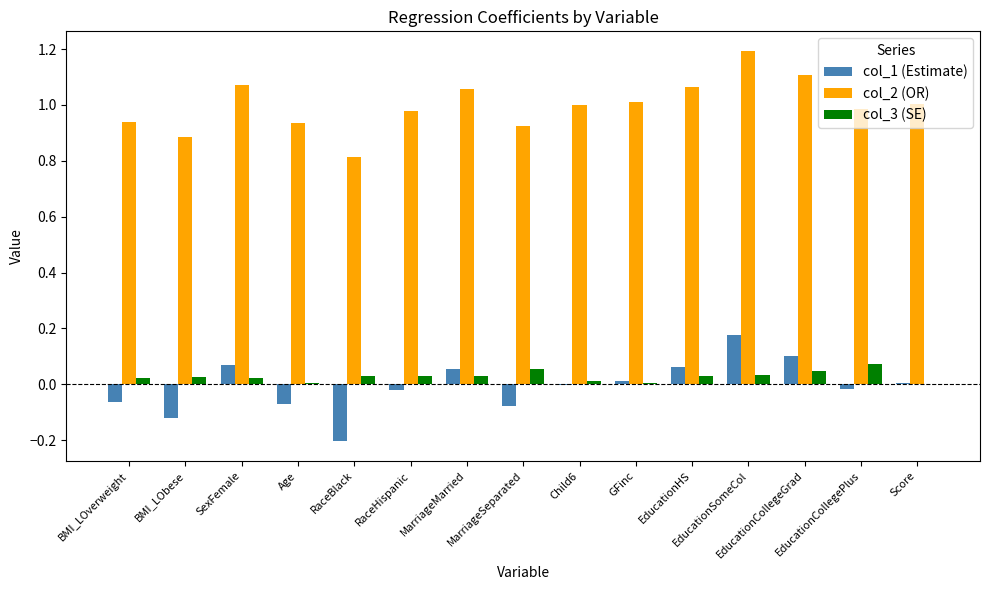

The value of col_2 (OR) at EducationCollegeGrad is 0.7. True or false?

False